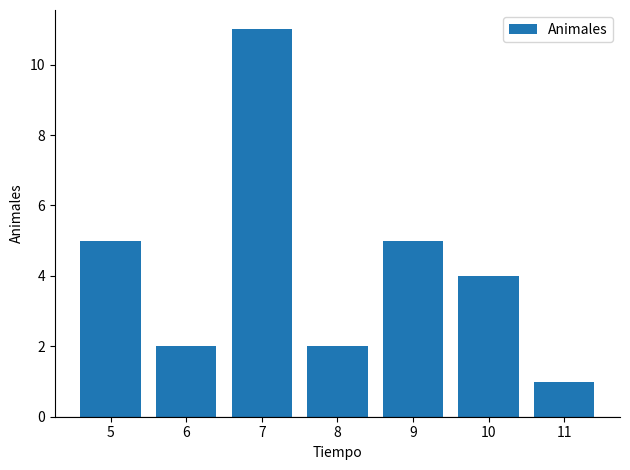

What is the value of the 5th bar from the left?

5